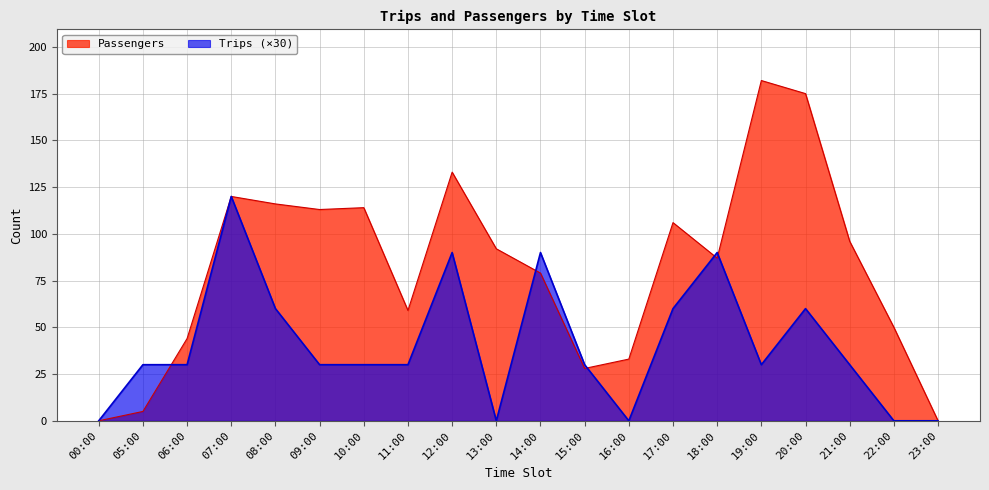

List the series in order of their peak value, lowest first.

Trips (×30), Passengers